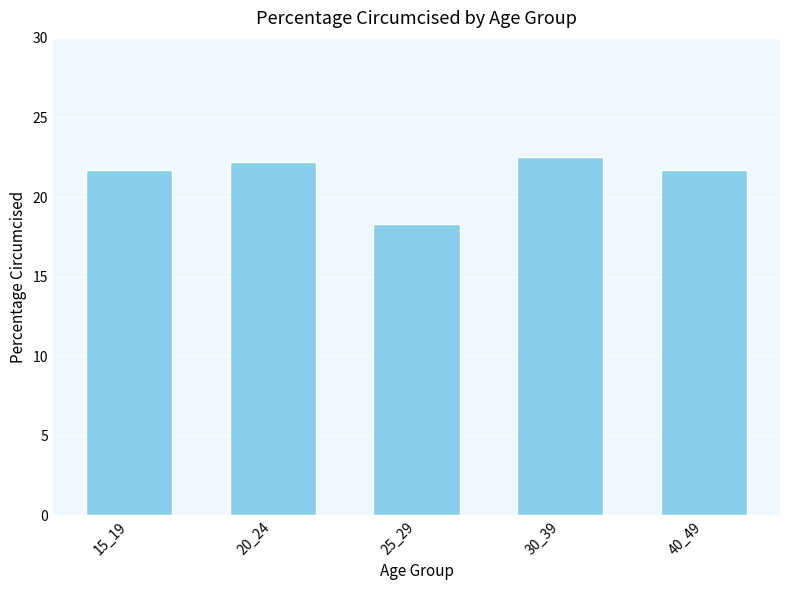

The chart shows a value of 6.4 at 40_49. True or false?

False